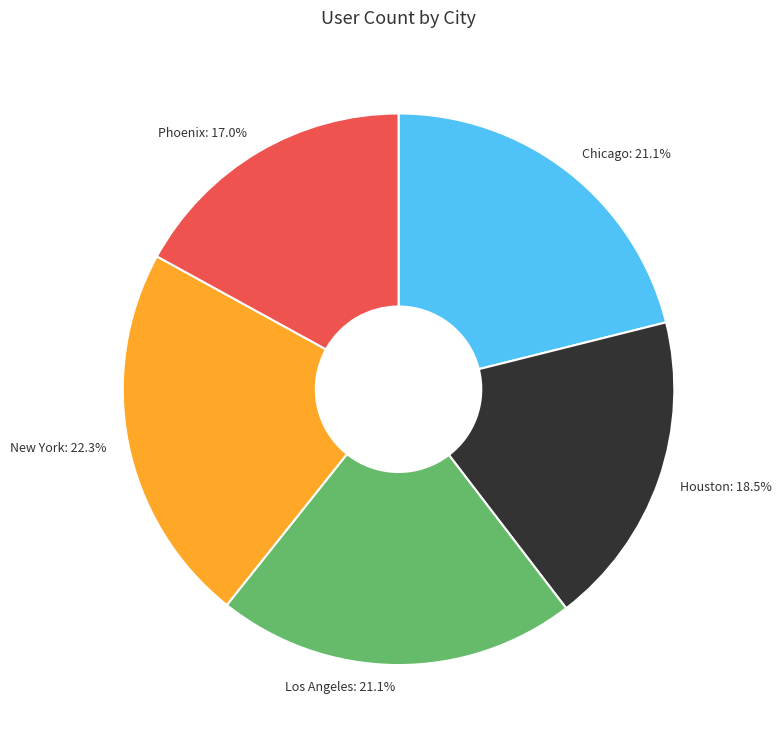

Is it true that Los Angeles is 28% of the pie?

False